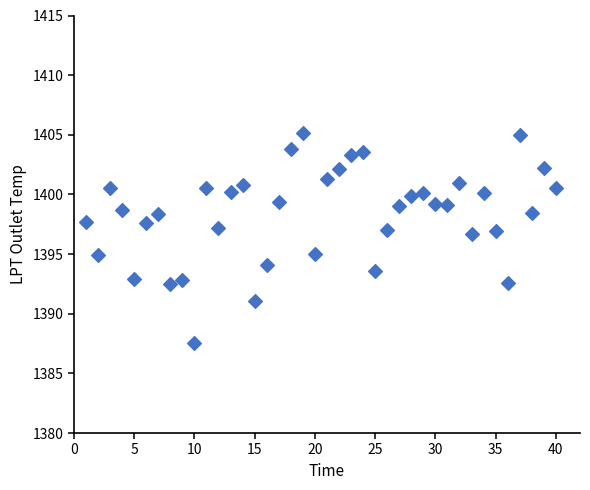

What is the range of X values (max minus min)?

39.0